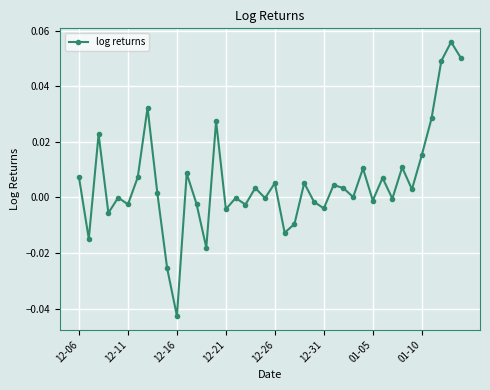

How many interior local peaks (higher than both neighbors) does the data have?

14